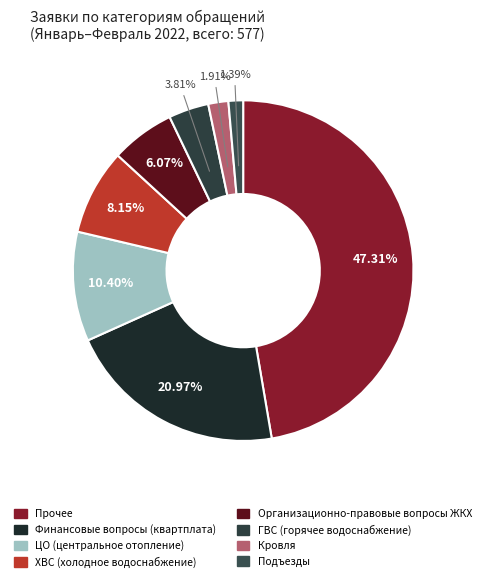

To the nearest percent, what is the average slice percentage?

12%